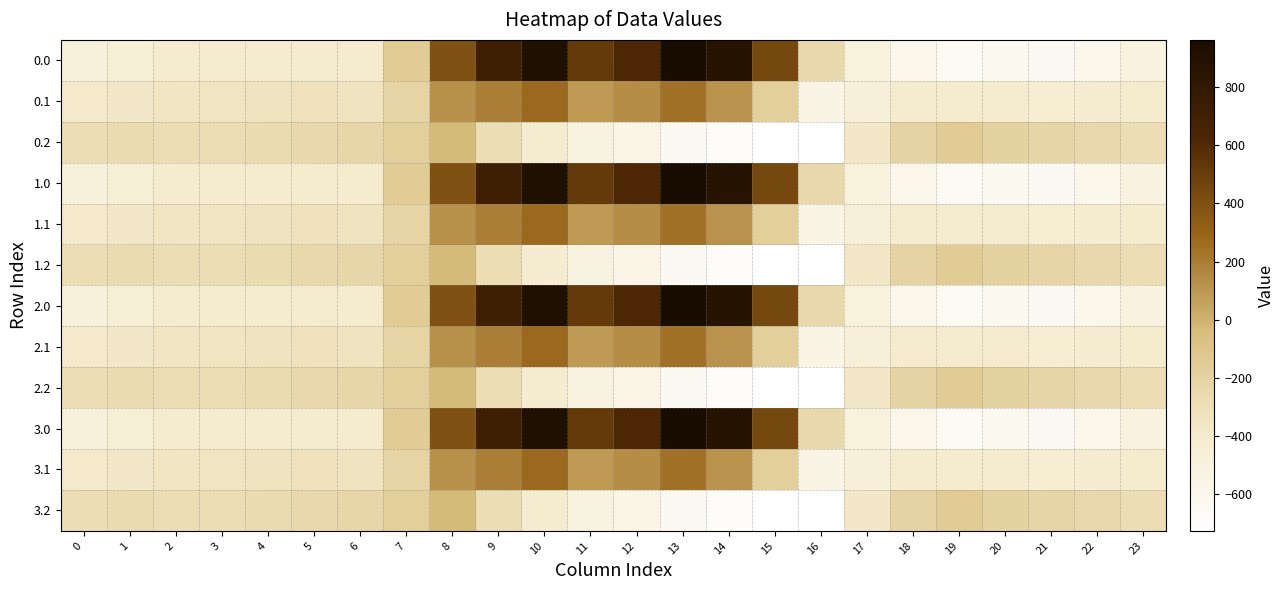

At how many categories does at least one series exceed 739?

3